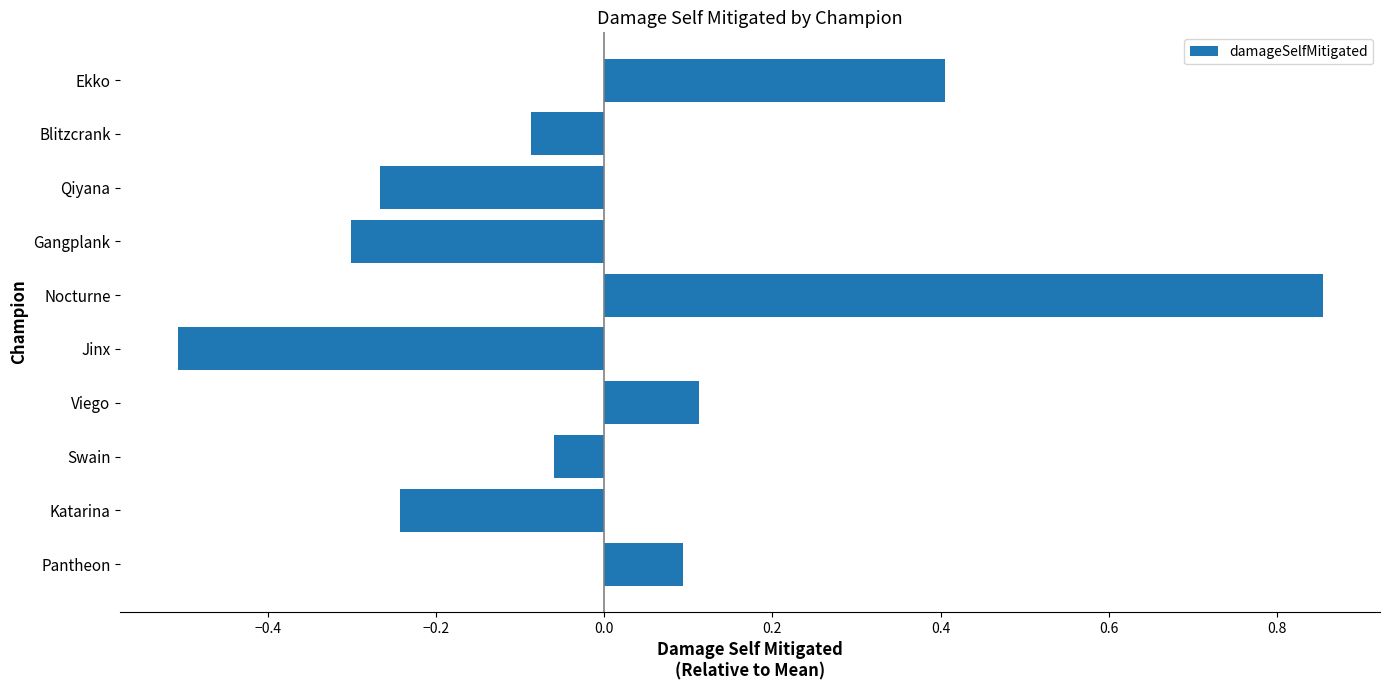

Which has a higher value, Blitzcrank or Qiyana?

Blitzcrank